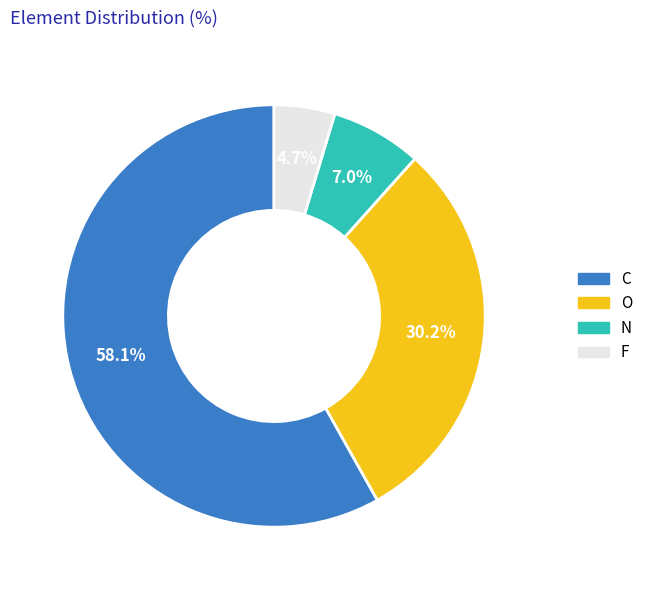

To the nearest percent, what percentage of the pie is O?

30%